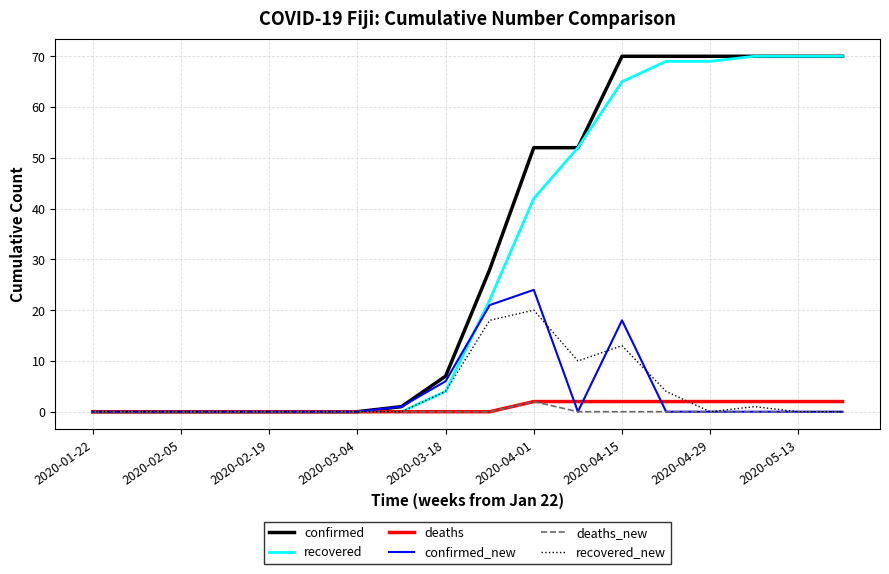

What is the highest value of the confirmed_new series?

24